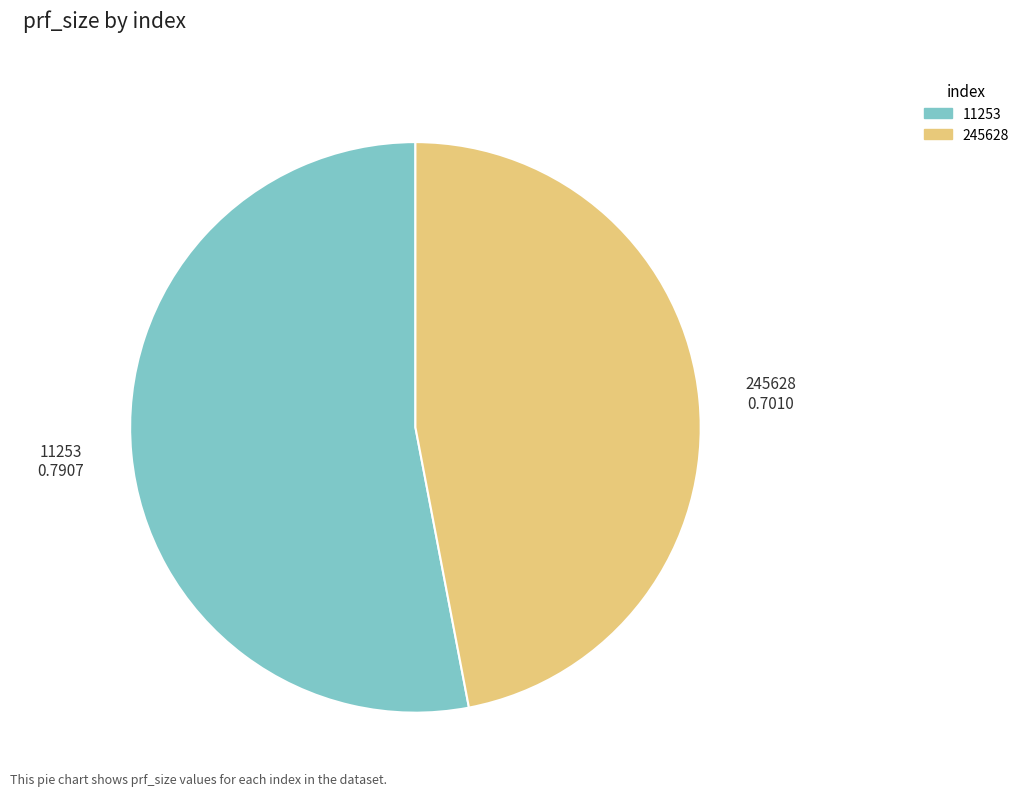

Between 11253 and 245628, which is larger?

11253